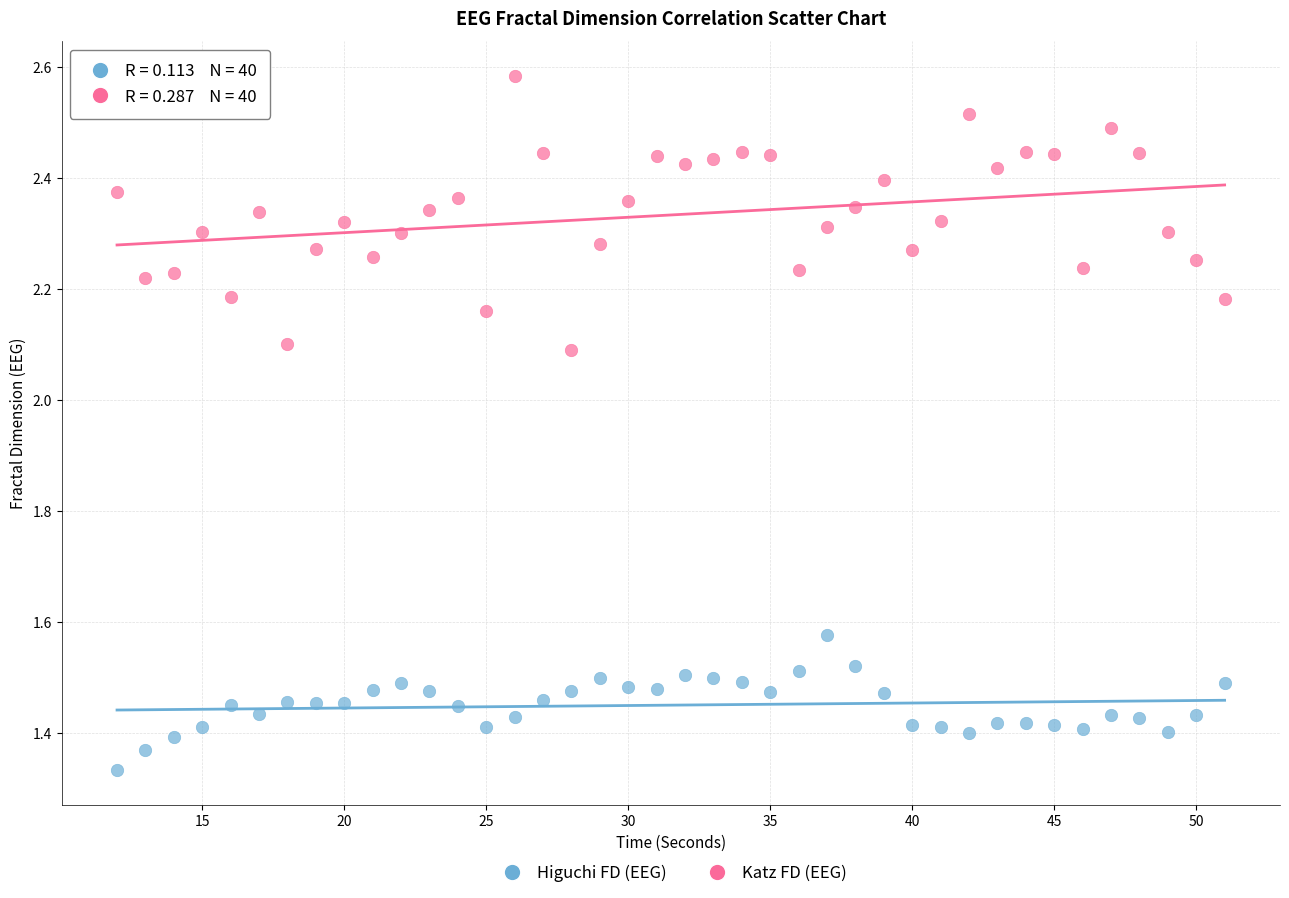

What are all the series names shown in the legend?

Higuchi FD (EEG), Katz FD (EEG)